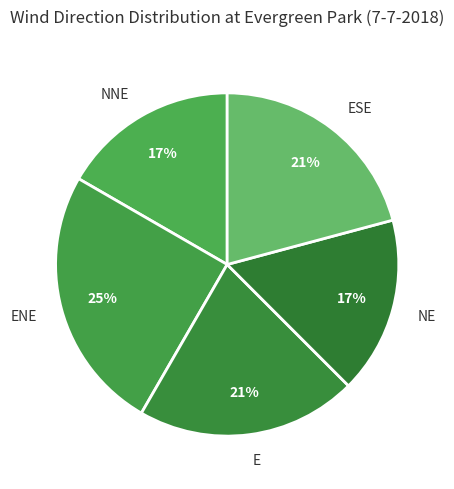

Combined, do ESE and ENE account for over 50%?

No